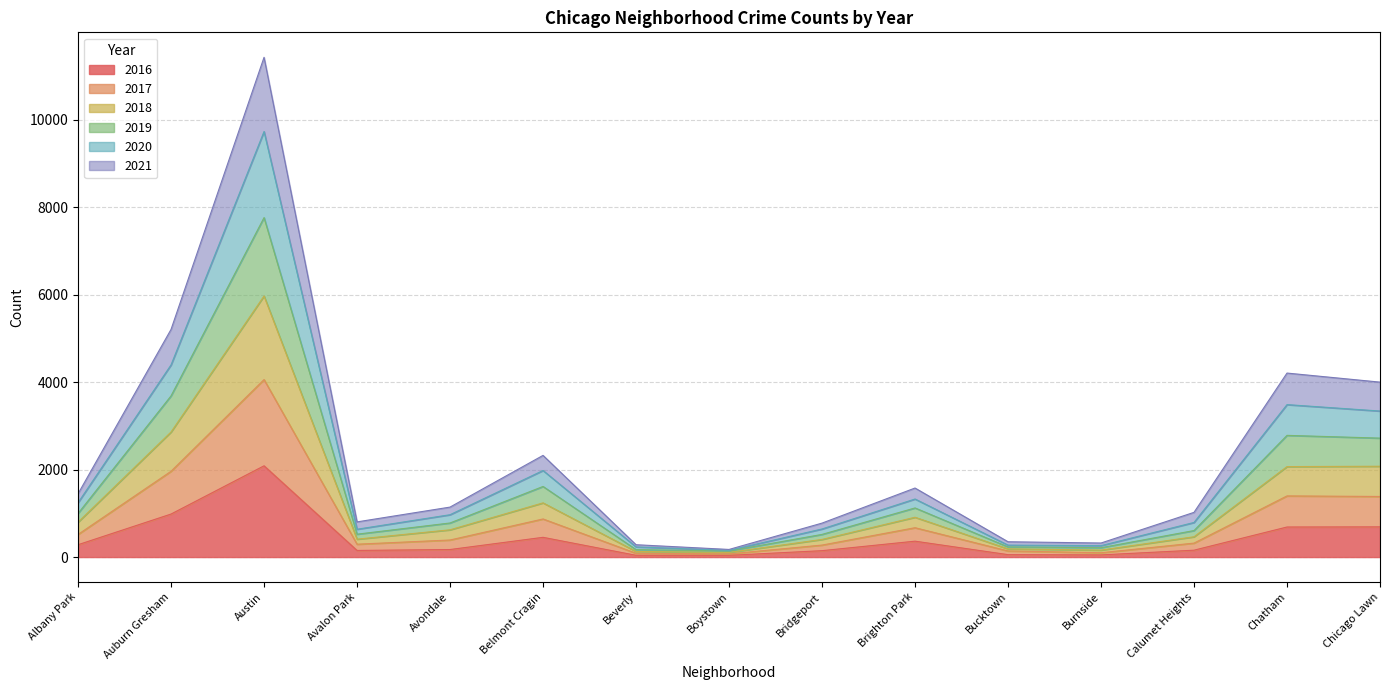

Does the chart have visible grid lines?

Yes